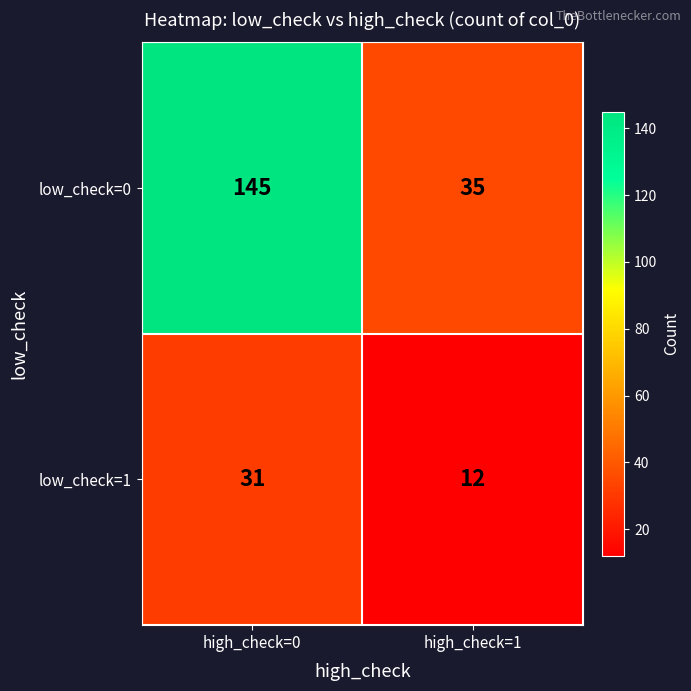

The low_check=0 series shows 244 at high_check=0. True or false?

False